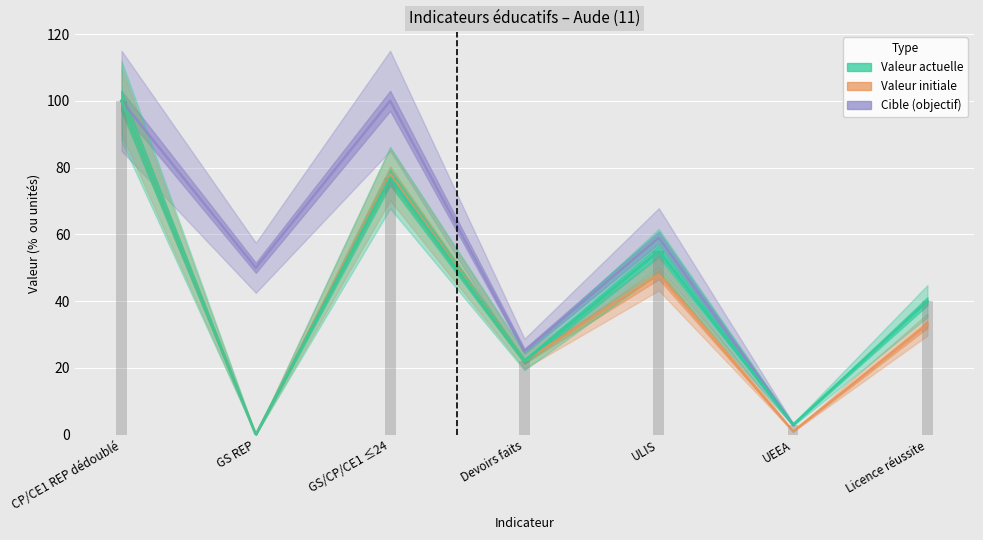

The value of valeur_actuelle at ULIS is 35. True or false?

False